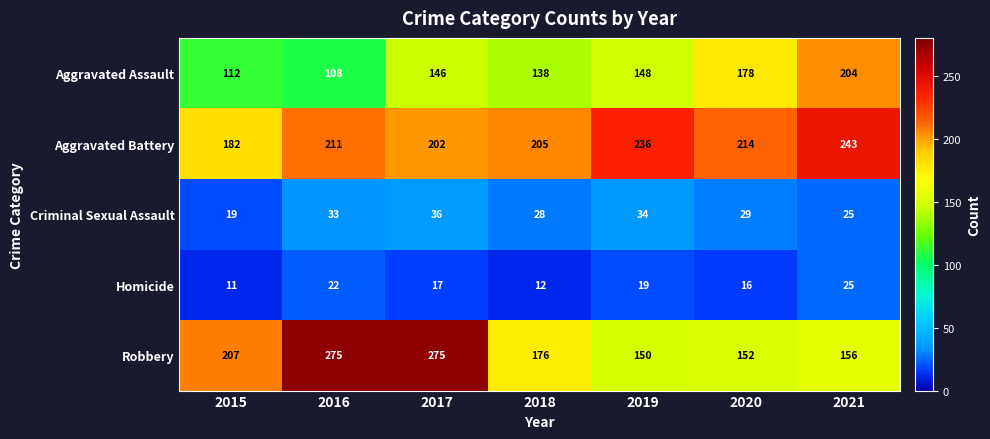

How many data points in Robbery are less than 176?

3